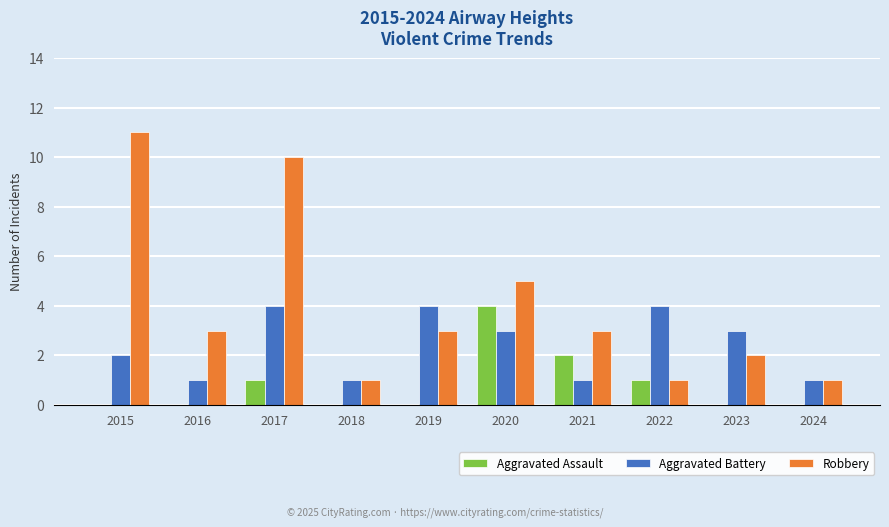

What is the maximum value shown in the chart?

11